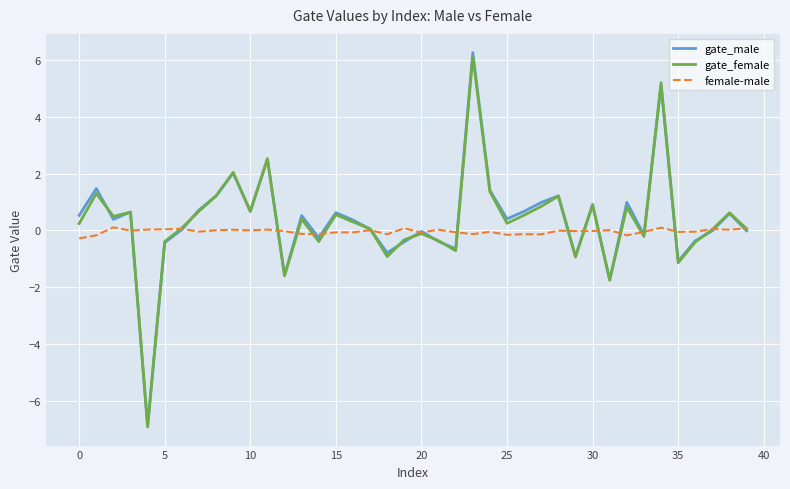

What is the lowest value of the gate_female series?

-6.9